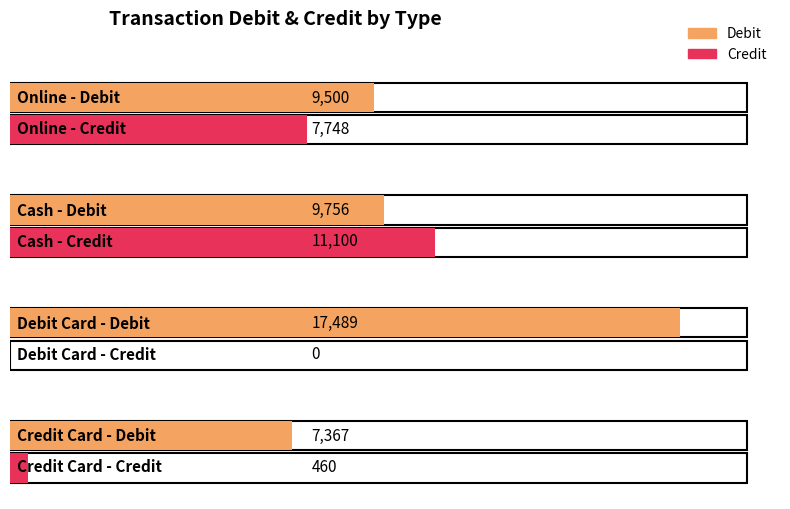

What is the spread (max minus min) of values at Online?

1752